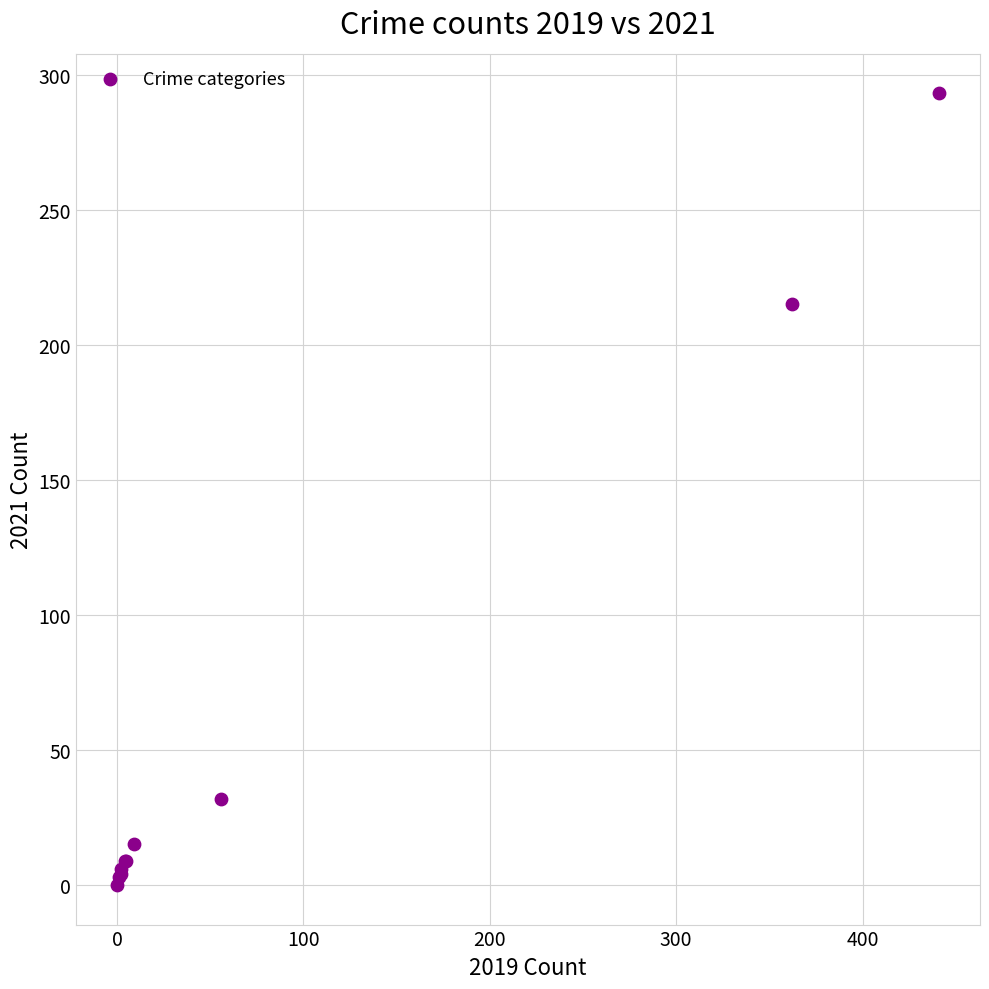

What Y value in the scatter plot is closest to 146?

215